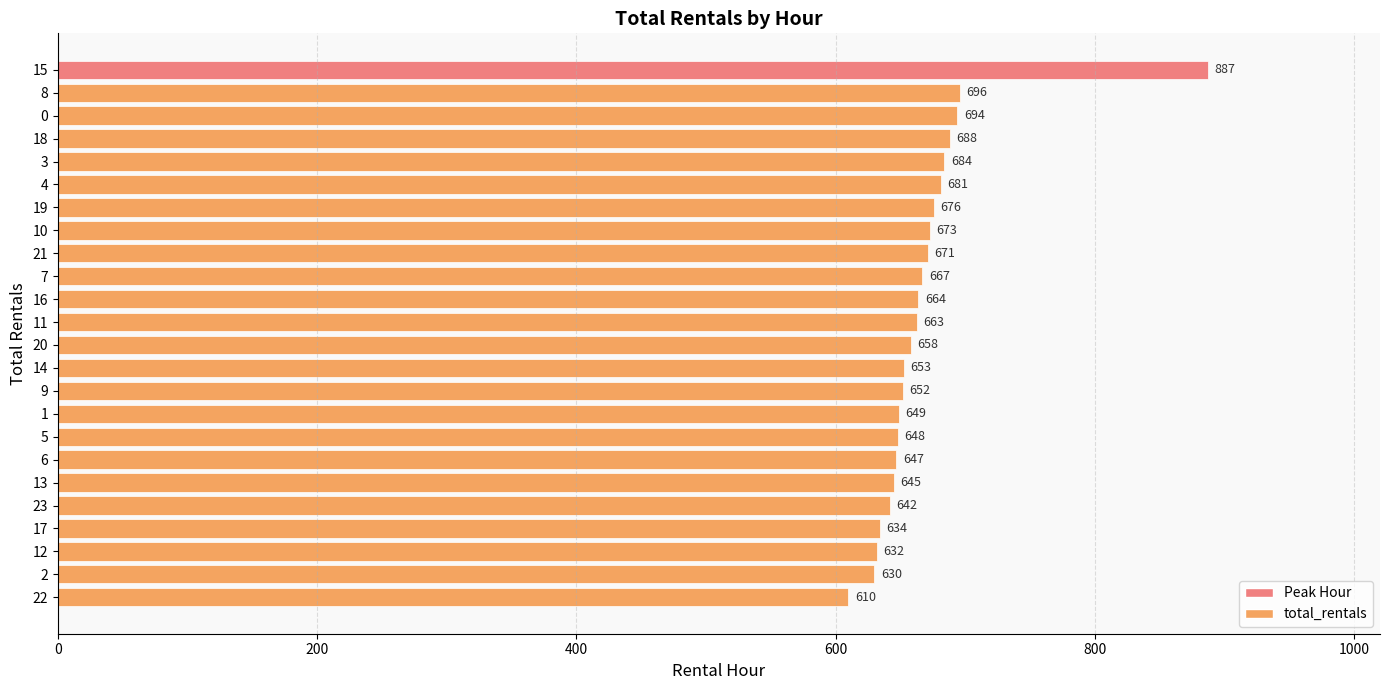

What is the label of the 14th bar from the bottom?

16